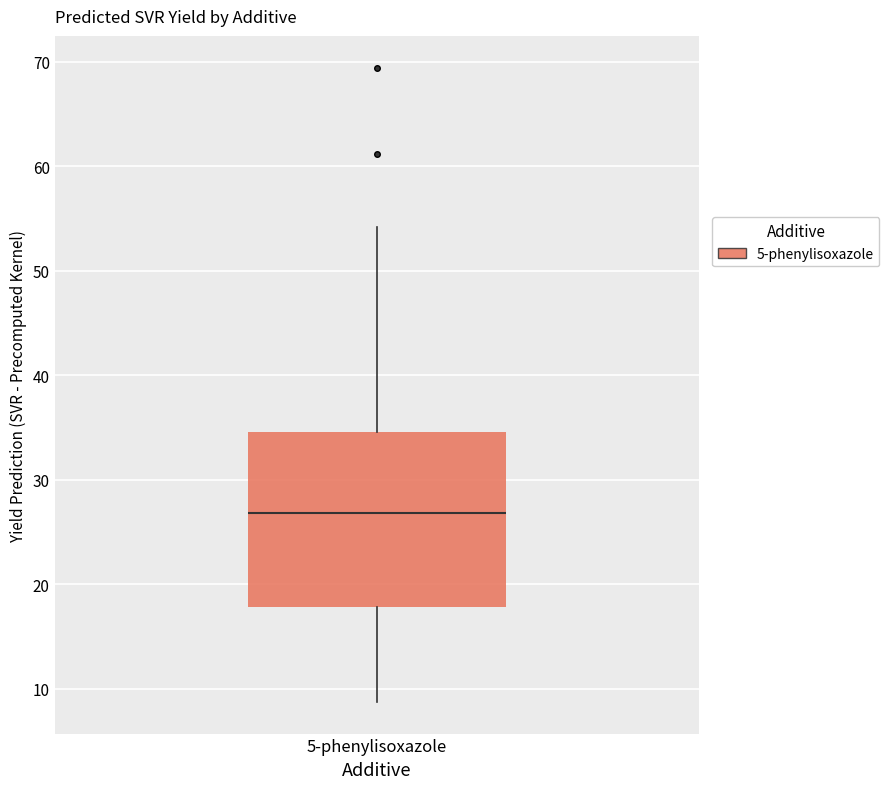

Where is the lower edge of the box for 5-phenylisoxazole on the y-axis? The values are not printed on the chart, so give them approximately, as read against the axis.

18